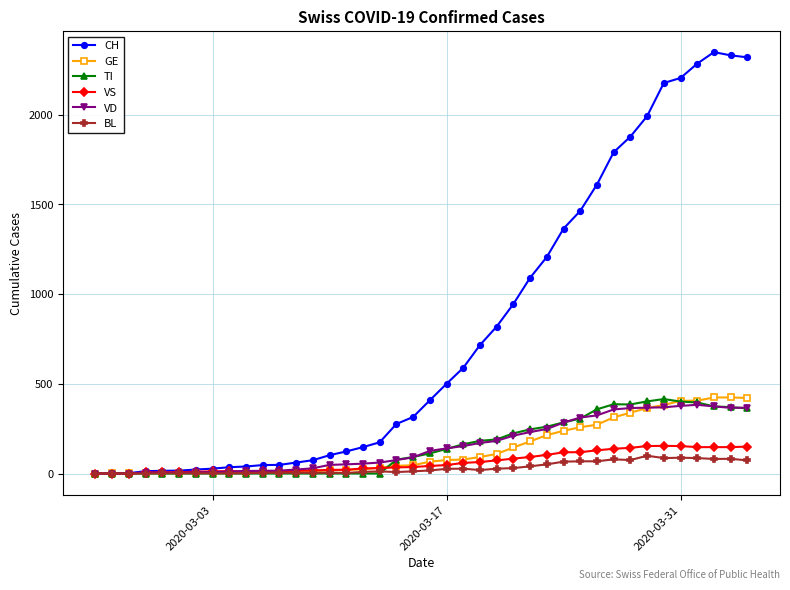

Which series has the largest total across all categories?

CH